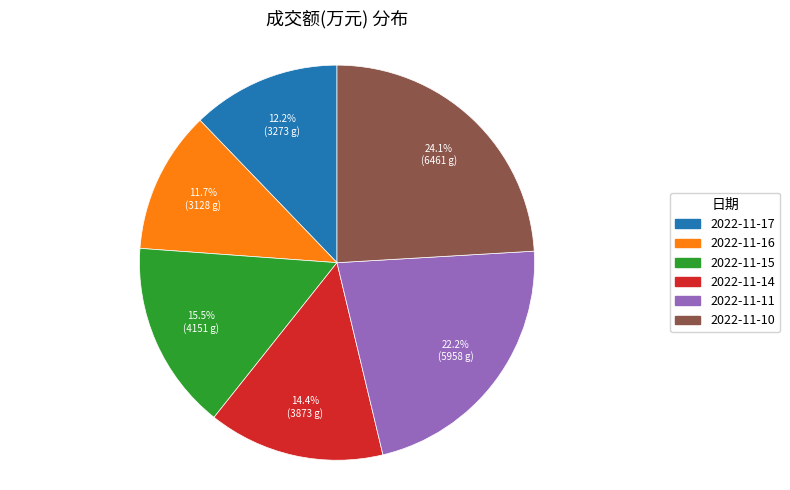

The 2022-11-16 slice represents 12% of the pie. True or false?

True